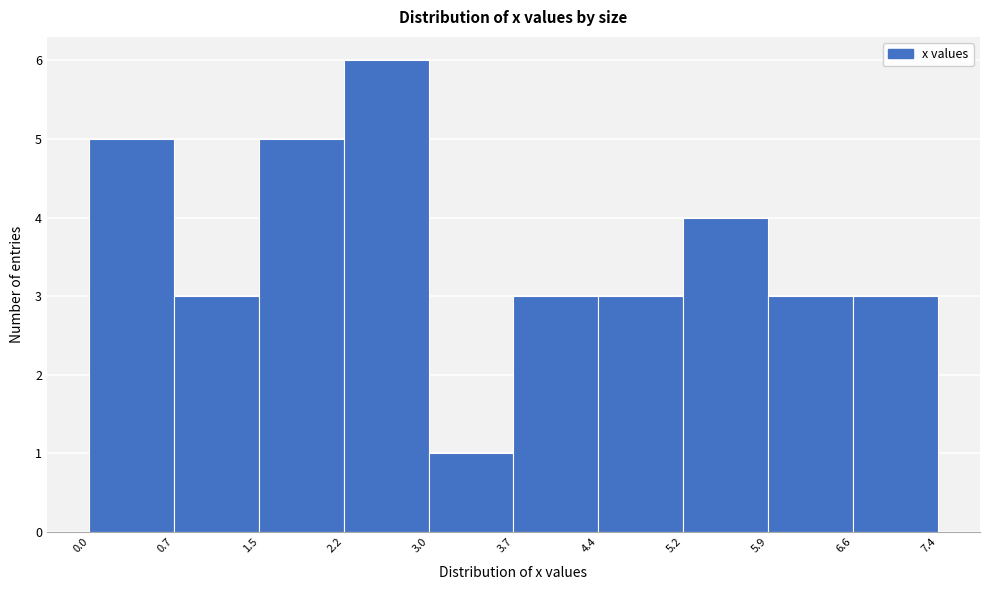

Reading left to right, list every bar in this chart as the range it spans on the x-axis followed by its height. The values are not printed on the chart, so give them approximately, as read against the axis.

0.0 to 0.7: 5
0.7 to 1.5: 3
1.5 to 2.2: 5
2.2 to 3.0: 6
3.0 to 3.7: 1
3.7 to 4.4: 3
4.4 to 5.2: 3
5.2 to 5.9: 4
5.9 to 6.6: 3
6.6 to 7.4: 3